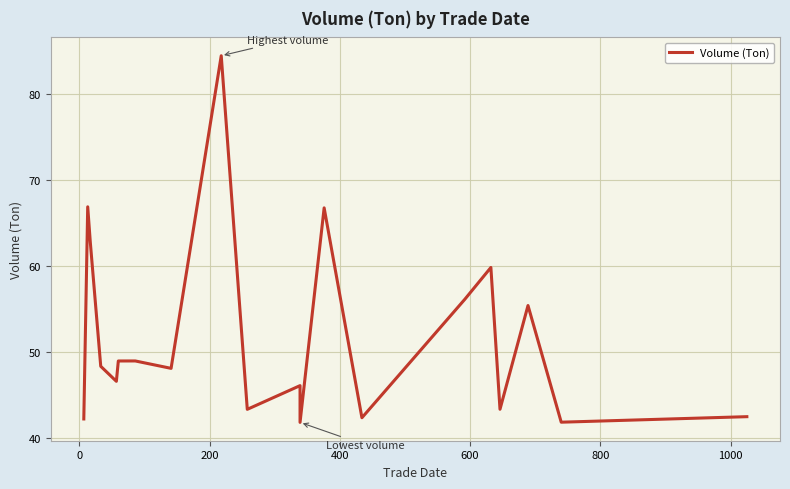

How many lines are shown in the chart?

1